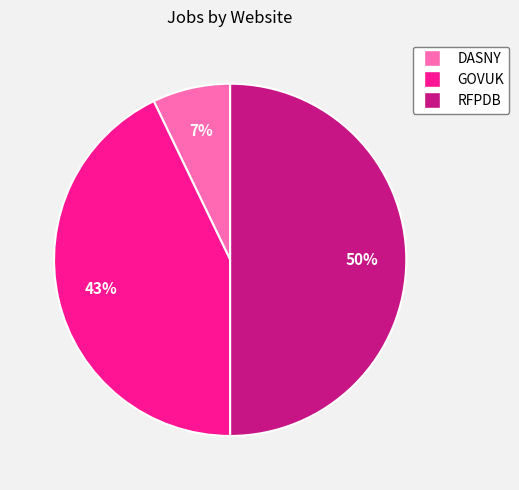

Combined, do DASNY and RFPDB account for over 50%?

Yes